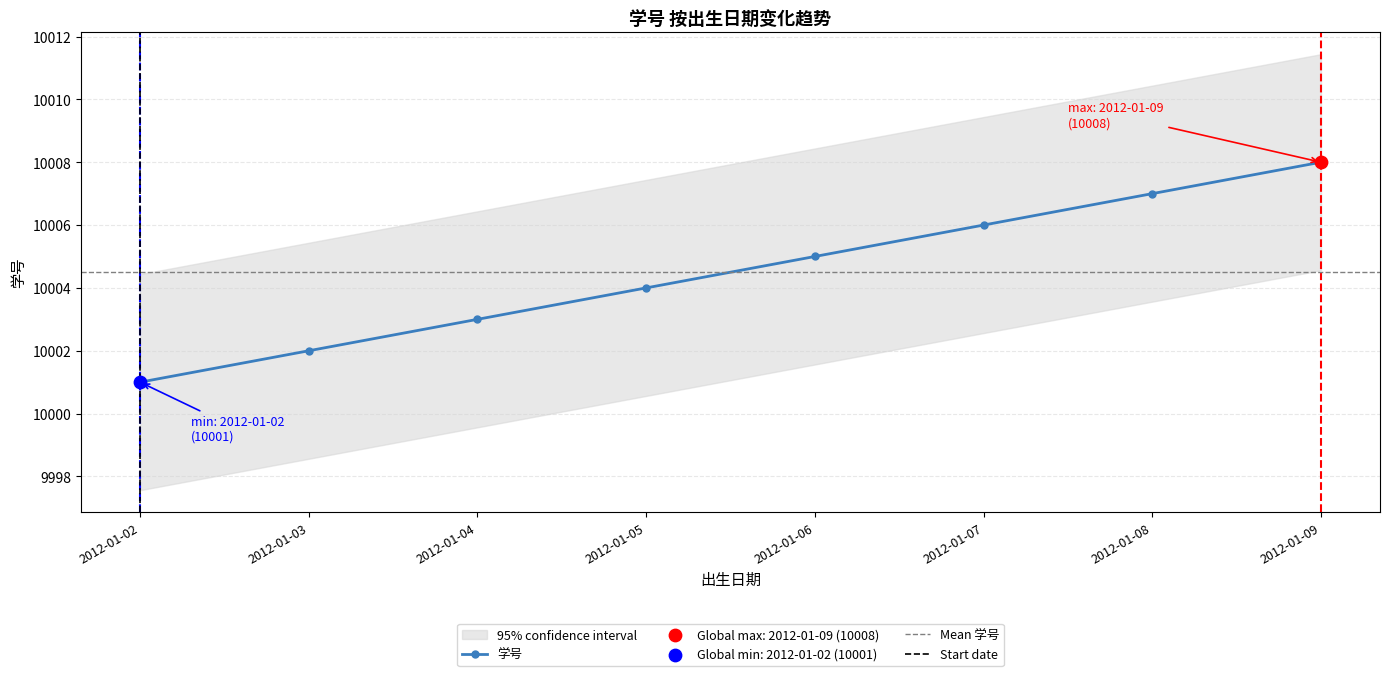

Approximately how many times larger is the value at 2012-01-07 compared to 2012-01-06?

1.0